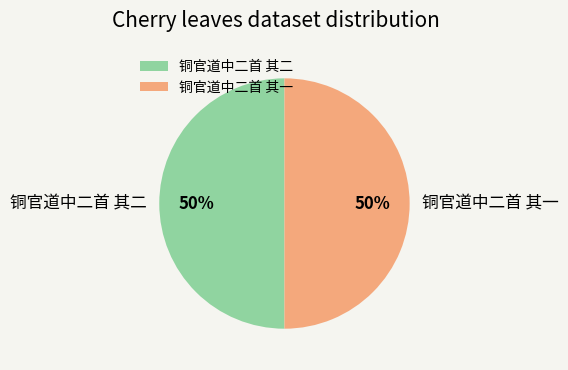

To the nearest percent, what is the average slice percentage?

50%